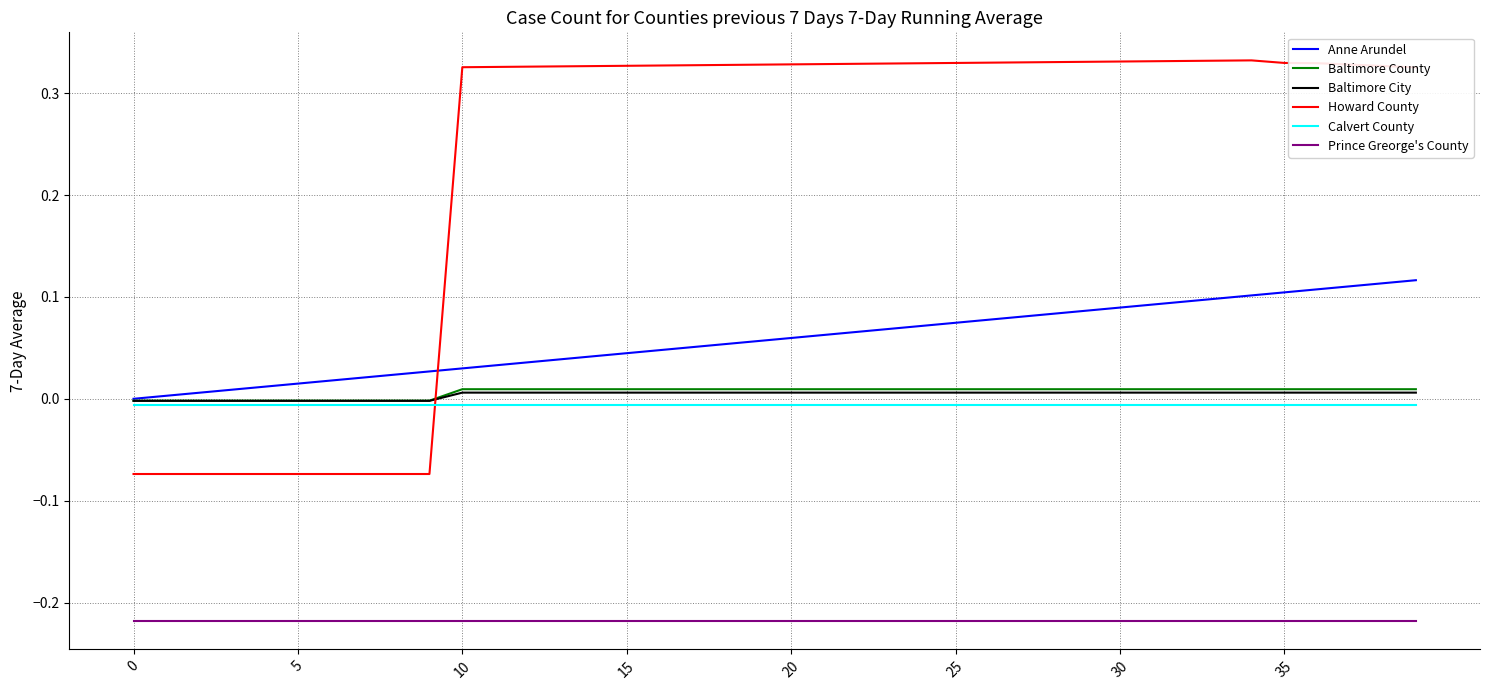

Which series has the largest total across all categories?

Howard County